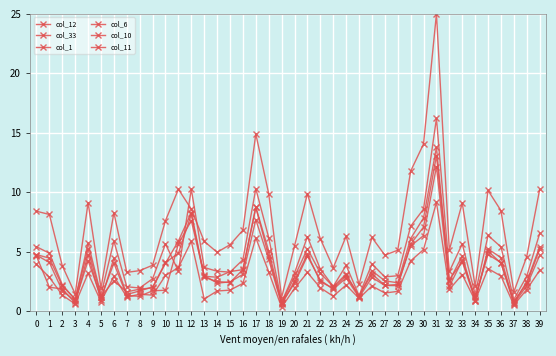

How many lines are shown in the chart?

6